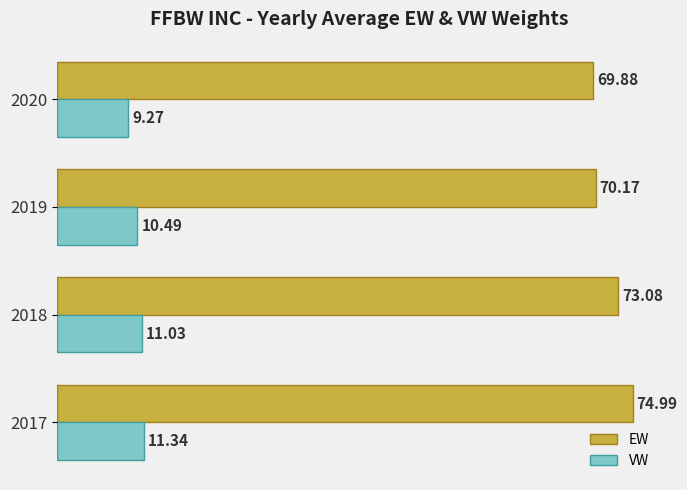

What is the sum of the VW values at 2017 and 2020?

20.6